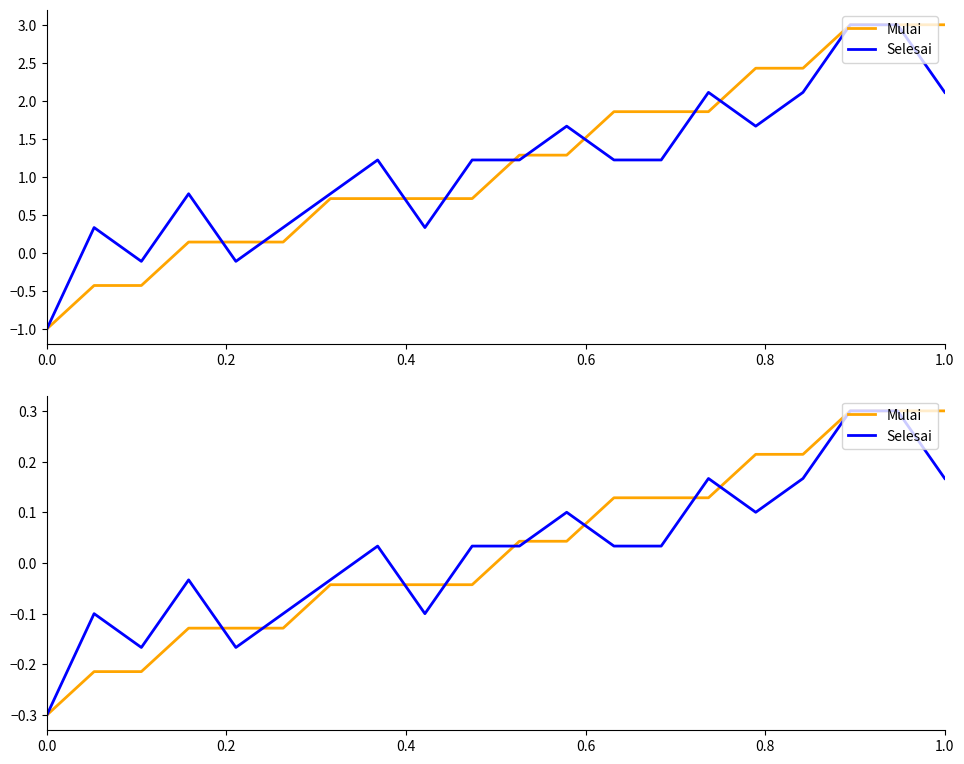

Count the number of categories in the chart.

20